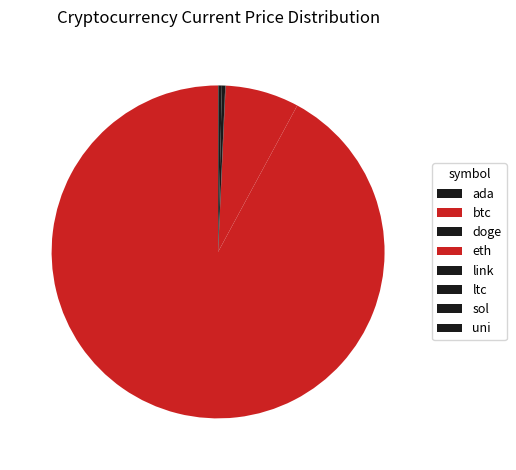

Rank the categories by value from lowest to highest.

doge, ada, uni, link, ltc, sol, eth, btc